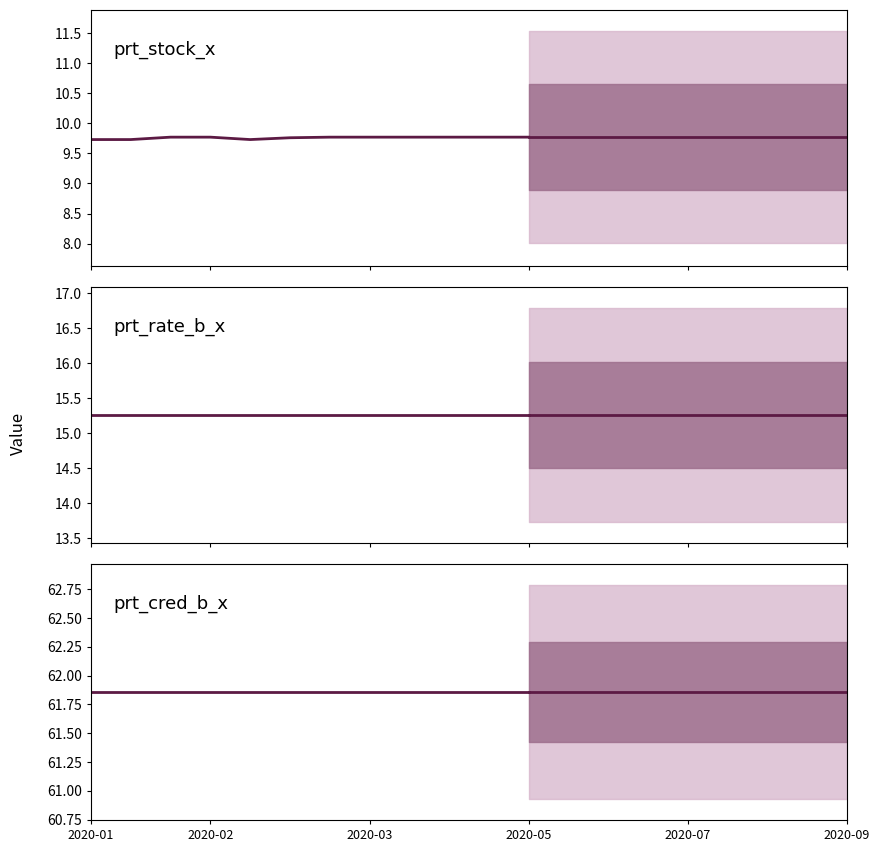

Which series has the largest range (max minus min)?

prt_stock_x